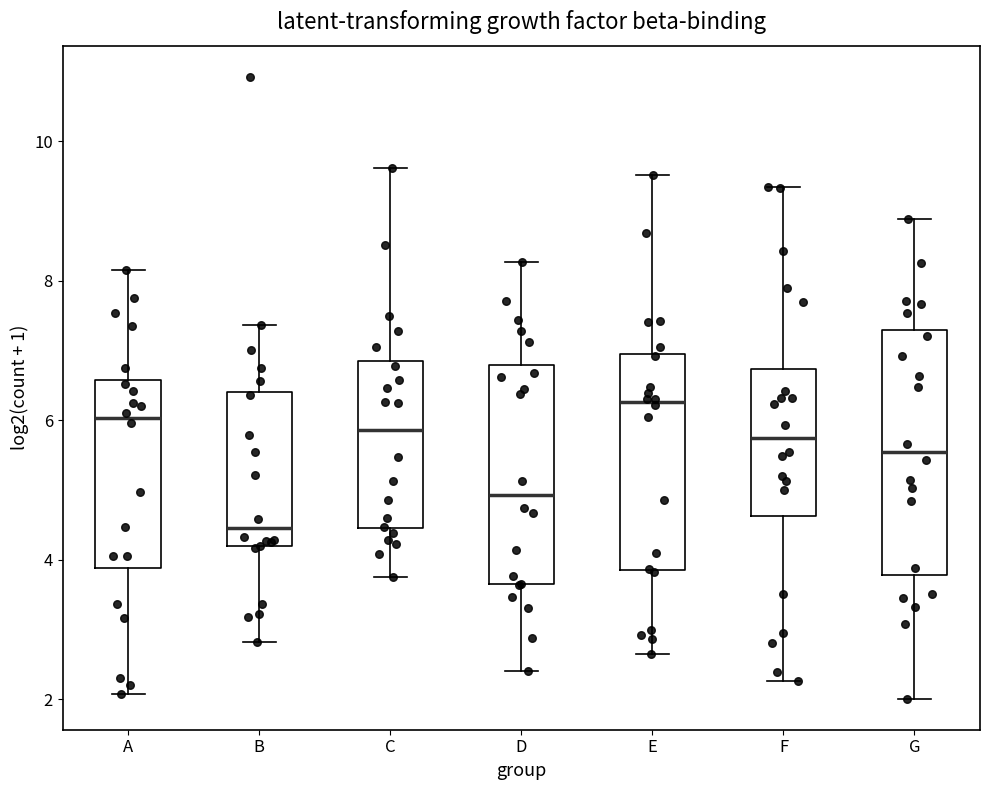

Where is the upper edge of the box for F on the y-axis? The values are not printed on the chart, so give them approximately, as read against the axis.

6.8